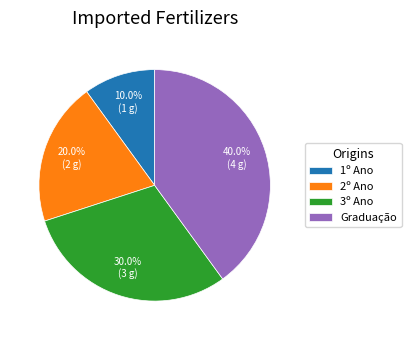

What is the smallest slice in the pie chart?

1º Ano